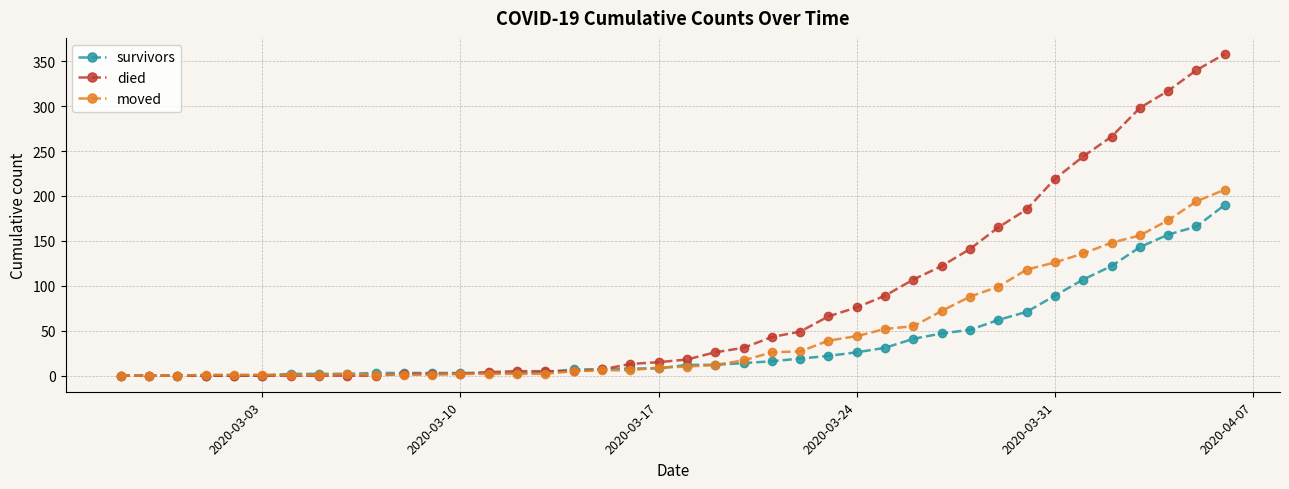

Which series has the widest spread of values?

died